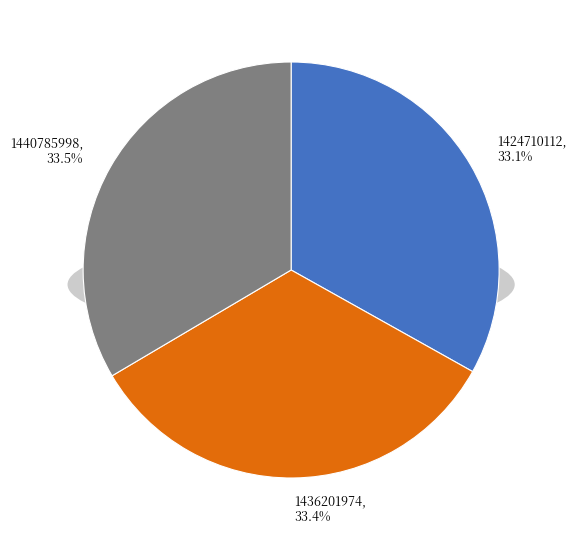

Does 1436201974 account for over 50% of the chart?

No